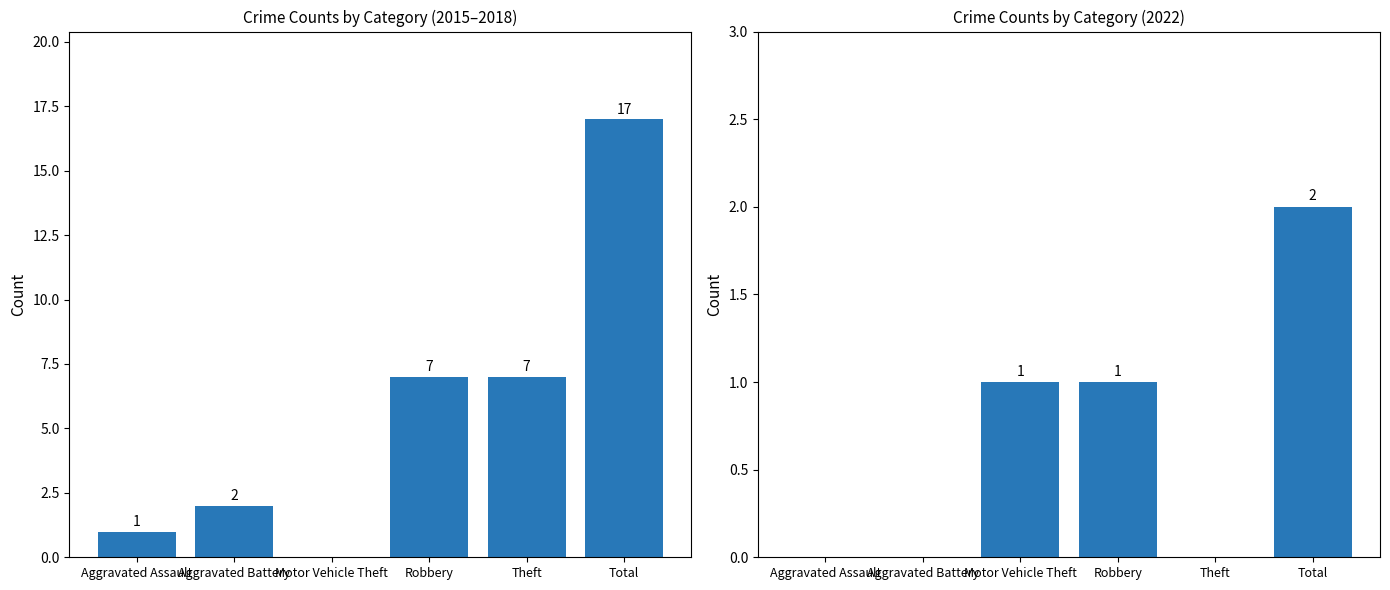

What is the ratio of the value at Aggravated Battery to the value at Robbery?

0.3